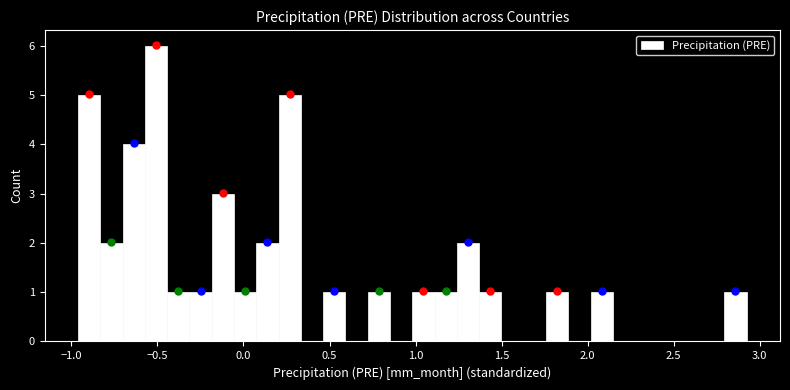

Around what value on the x-axis is the tallest bar? Give the approximate position of its centre, as read against the axis.

-0.50